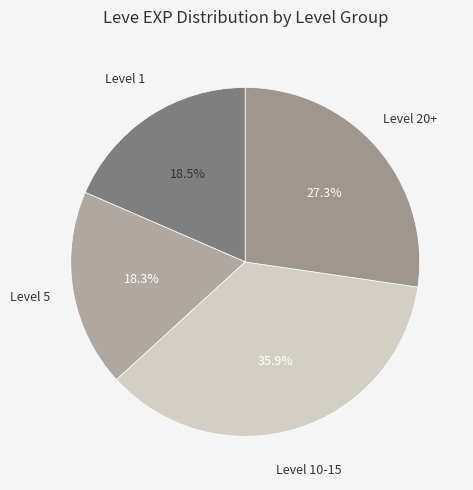

To the nearest percent, what is the average slice percentage?

25%